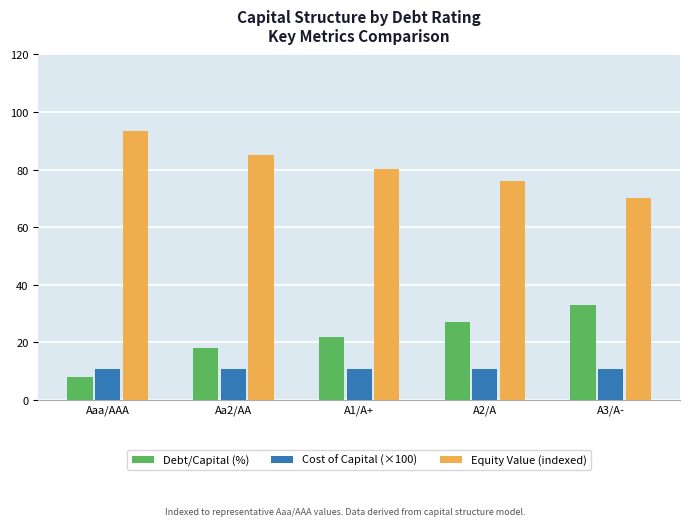

Are the bars grouped side by side (vs. stacked)?

Yes